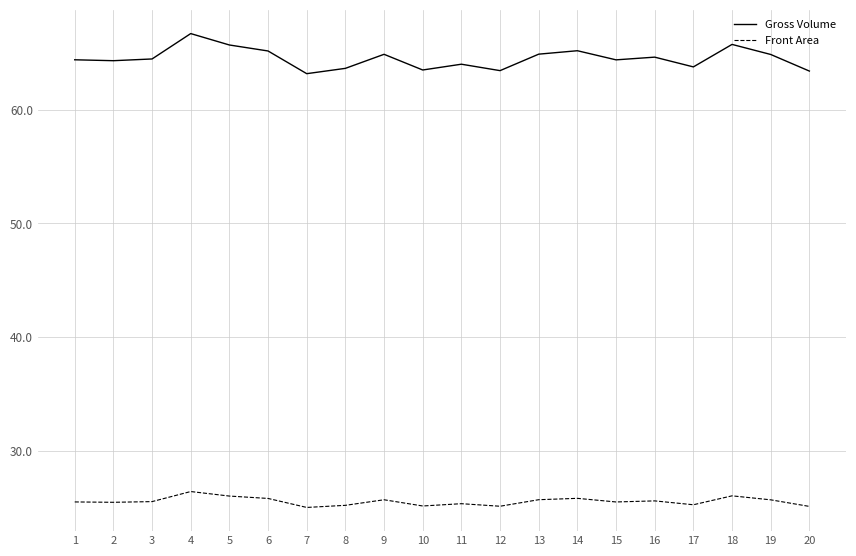

What is the difference between the maximum and minimum values in the Front Area series?

1.4